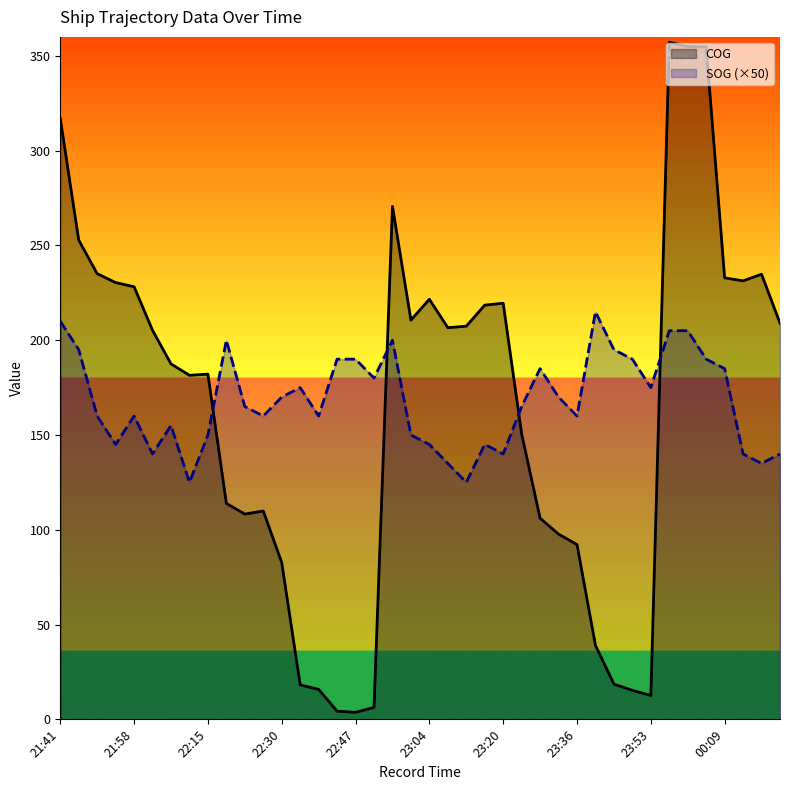

Is it true that COG equals 113.9 at 35?

False